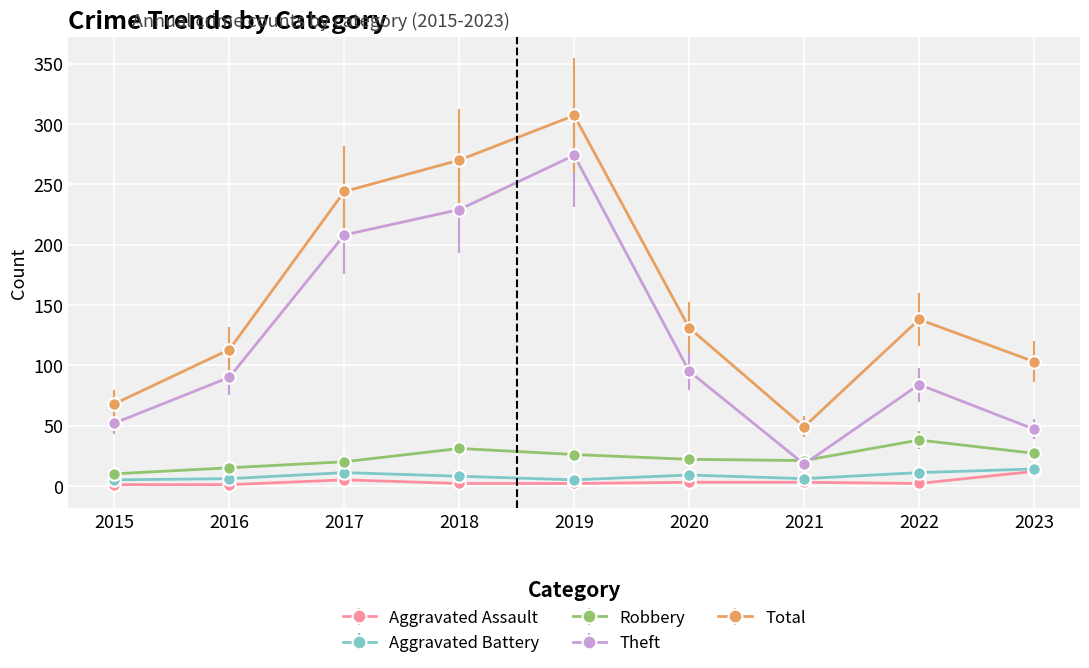

Where does the Robbery series first go above 22?

2018